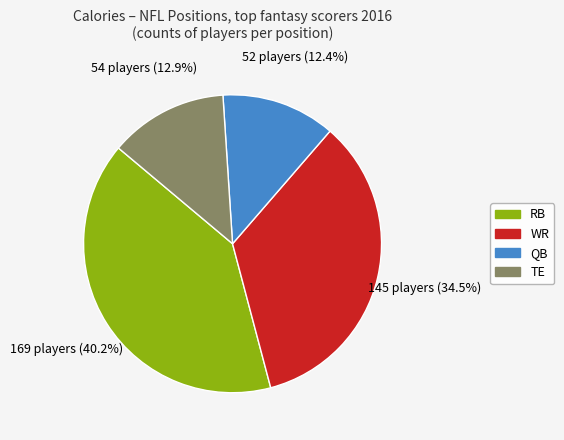

Is there any slice that represents more than half of the pie?

No